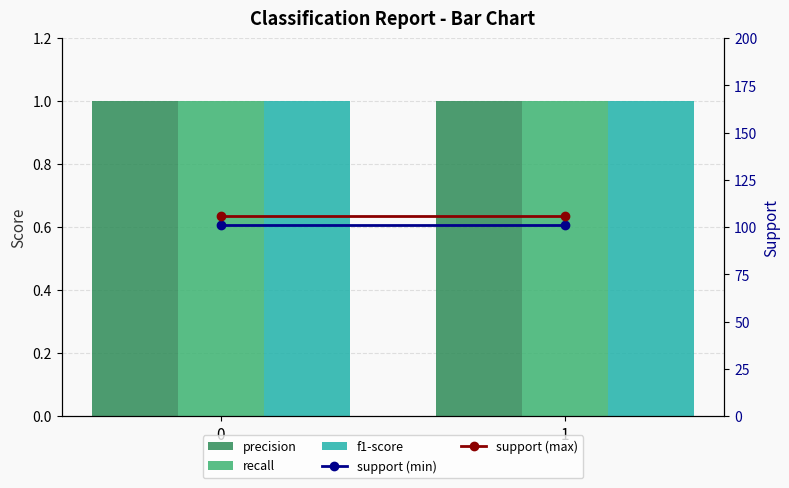

What is the lowest value of the support (max) series?

106